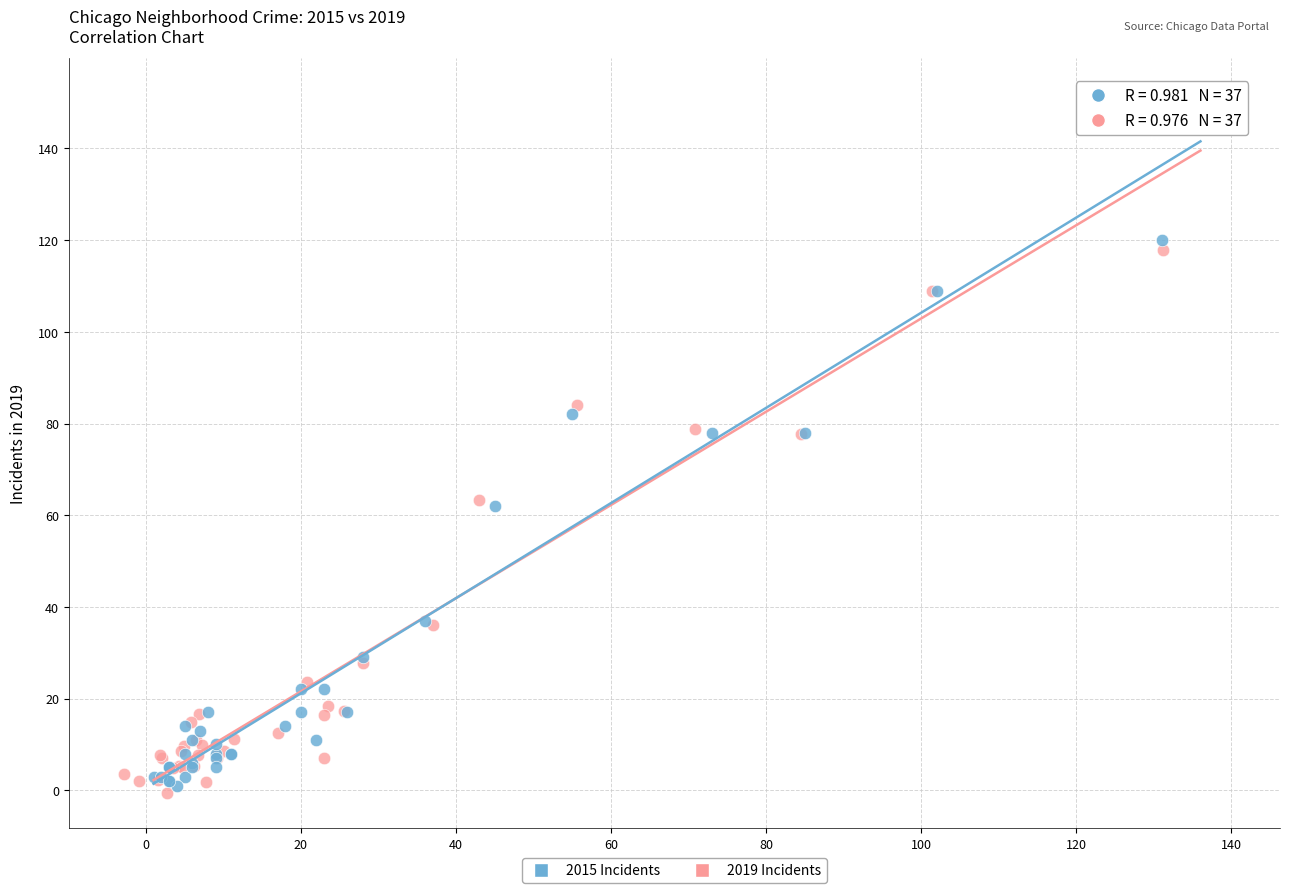

What are all the series names shown in the legend?

2015 Incidents, 2019 Incidents